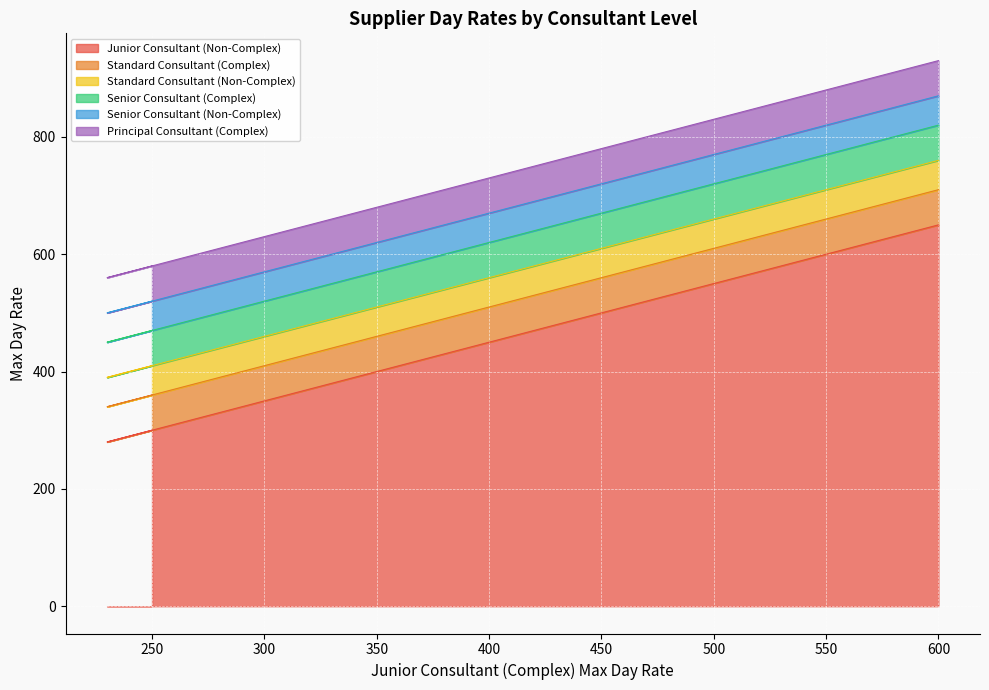

What is the difference between the maximum and second lowest values in the Junior Consultant (Non-Complex) series?

370